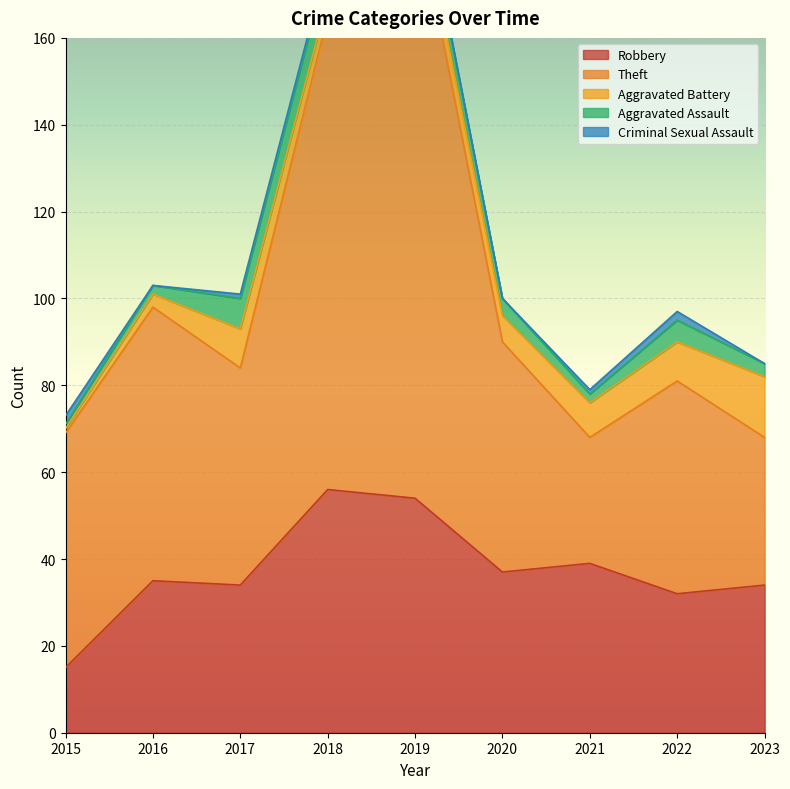

Where is the first local minimum for Theft?

2017